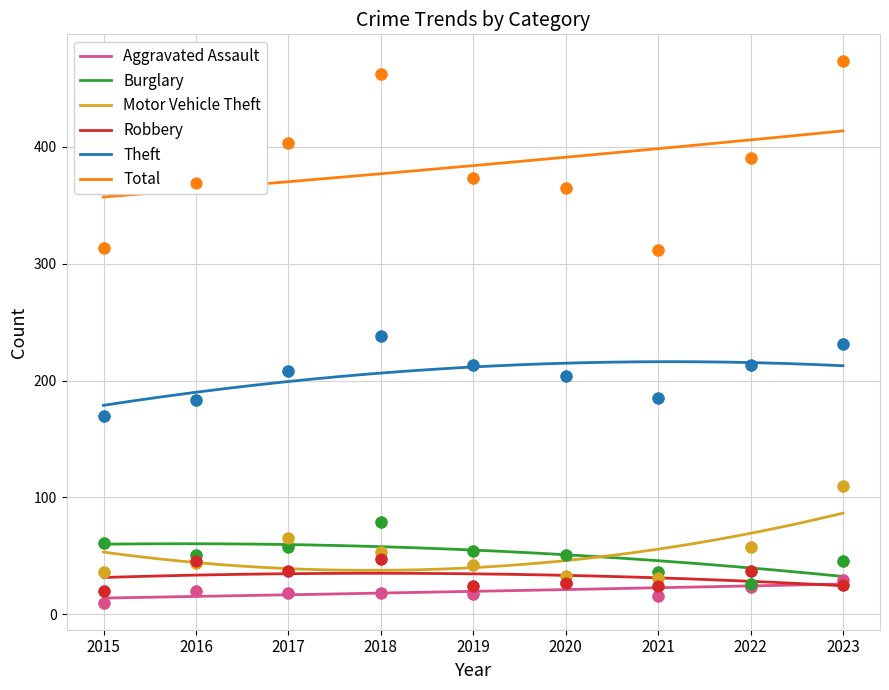

Is the value of Theft at 2022 greater than the value of Robbery at 2017?

Yes